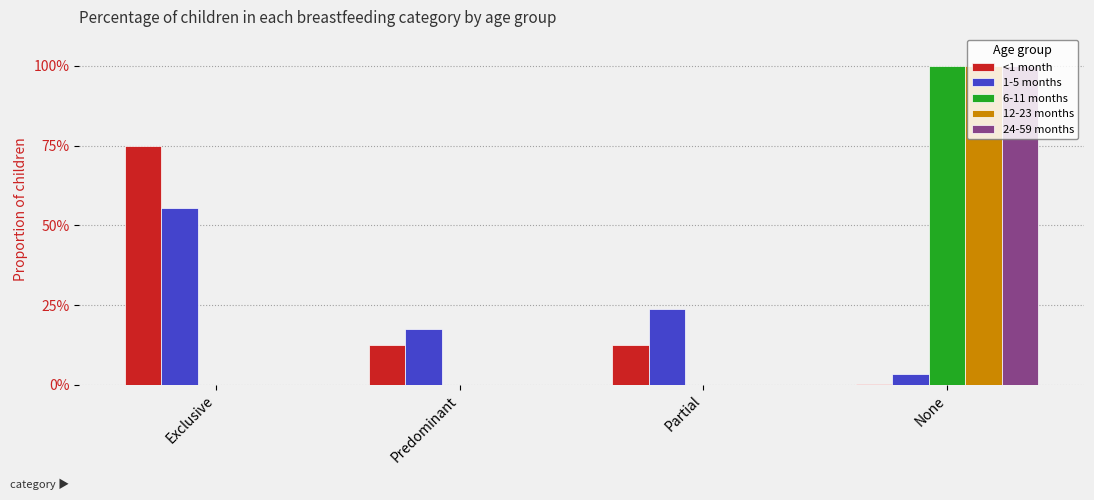

Is it true that <1 month equals 0.2 at Partial?

False